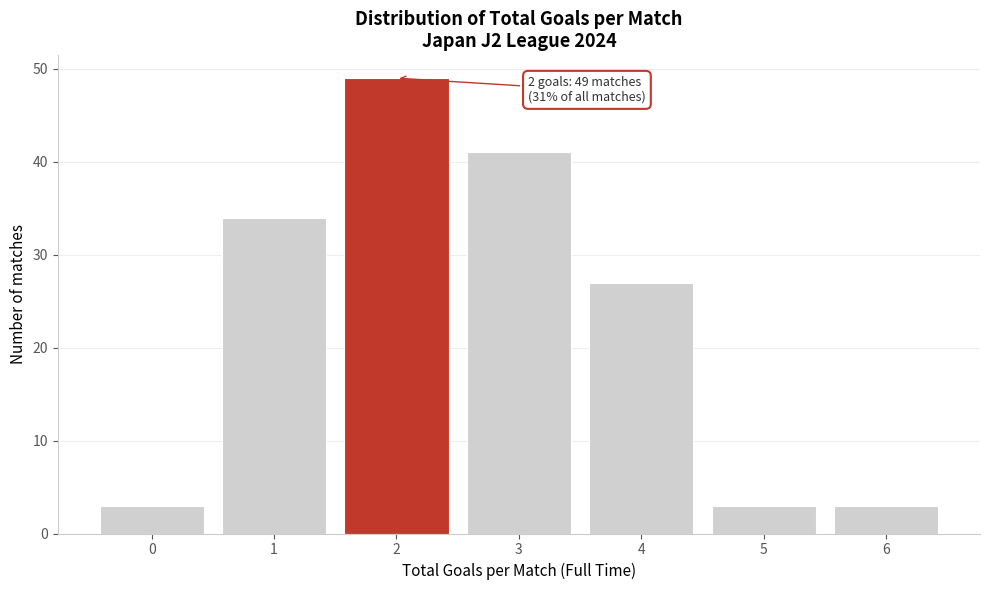

Reading left to right, what are all the values shown in this chart?

0=3	1=34	2=49	3=41	4=27	5=3	6=3